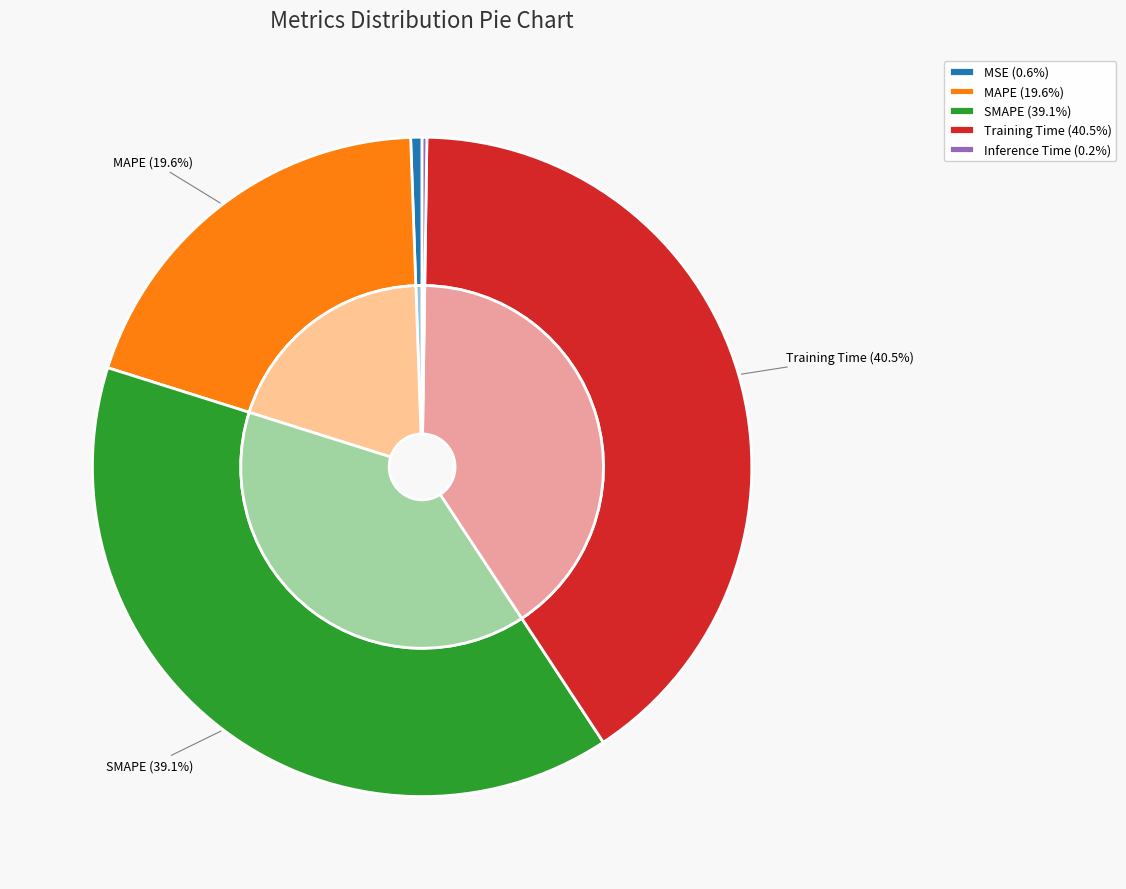

What is the change in value from Training Time to Inference Time?

-2.1